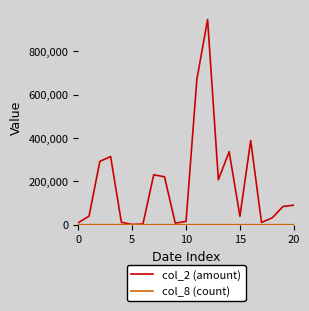

Which series has the widest spread of values?

col_2 (amount)